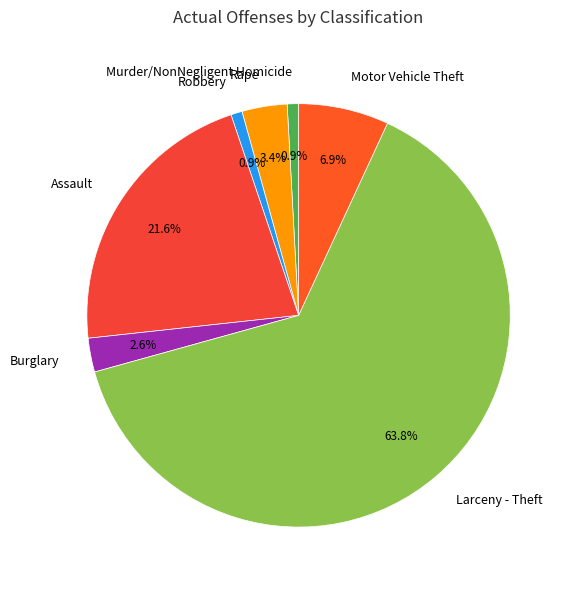

Is it true that Robbery is 1% of the pie?

True